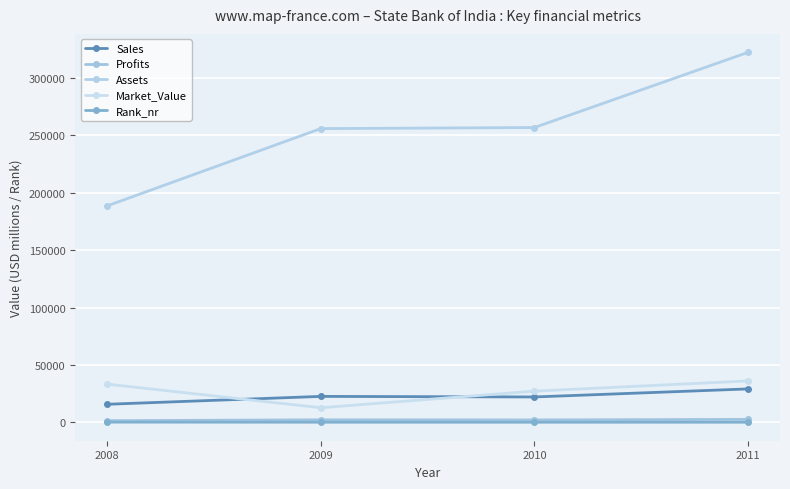

True or false: Market_Value and Assets cross at least once.

False